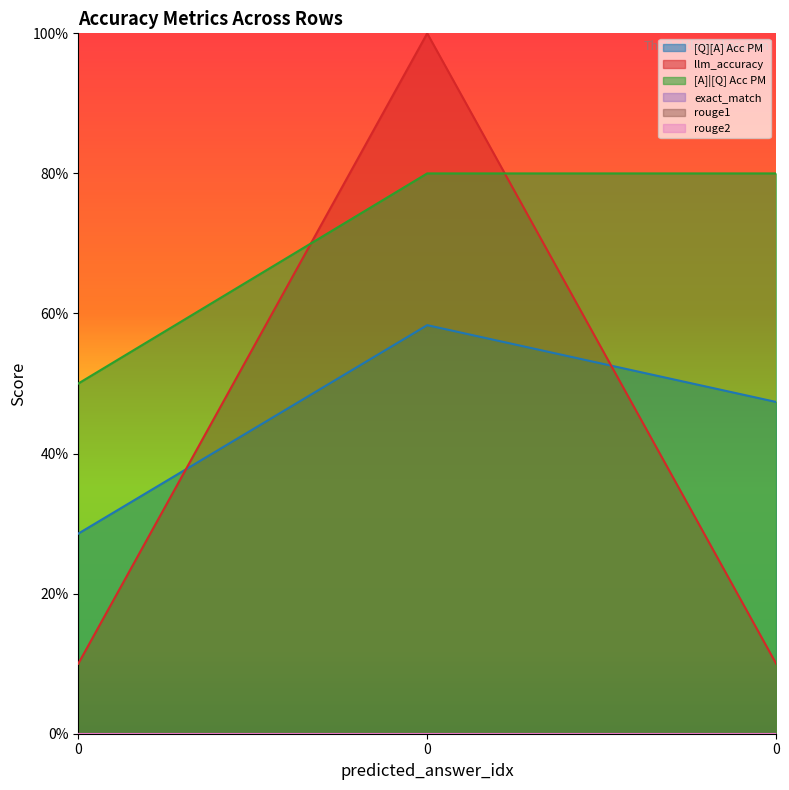

What is the approximate value of llm_accuracy at 0?

1.0